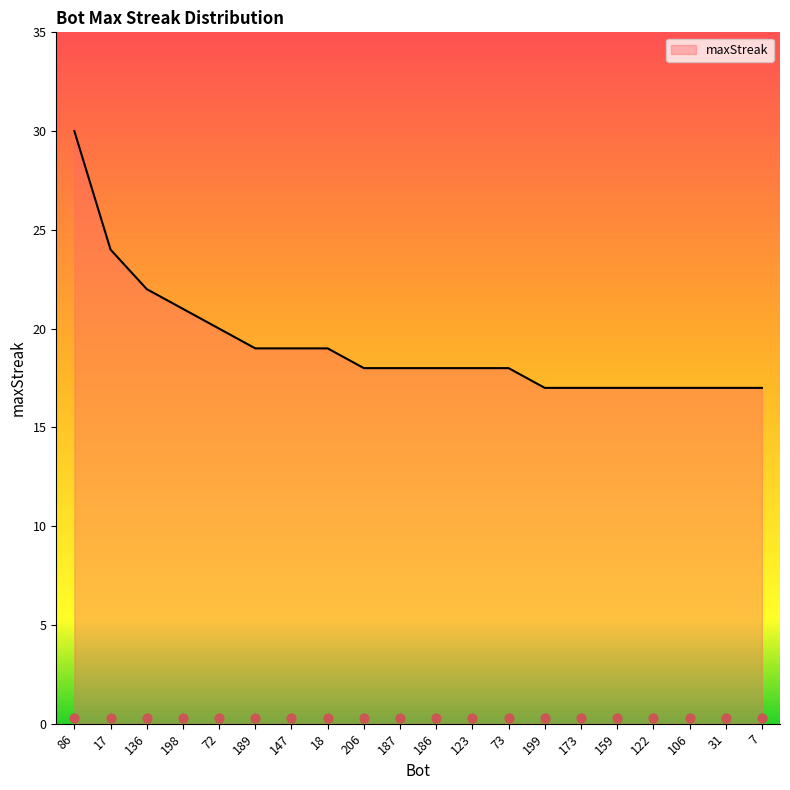

Which has a higher value, 136 or 86?

86